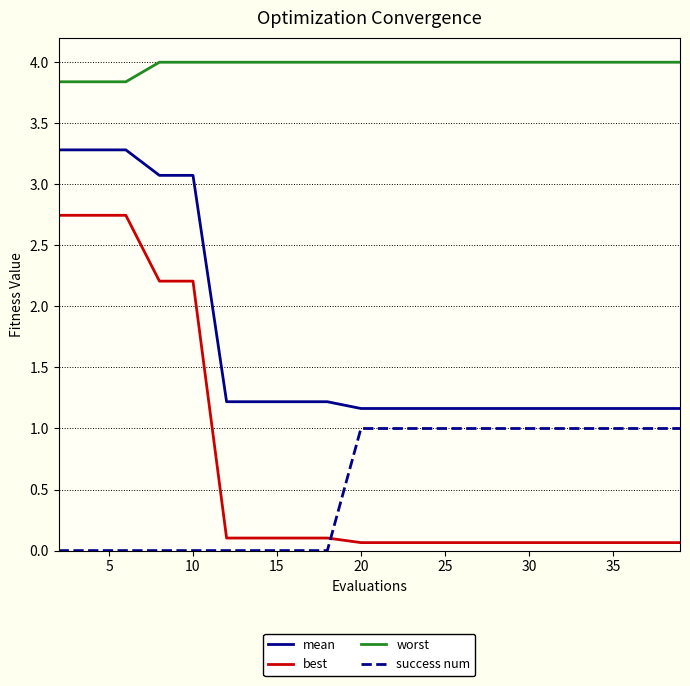

What are all the series names shown in the legend?

mean, best, worst, success num